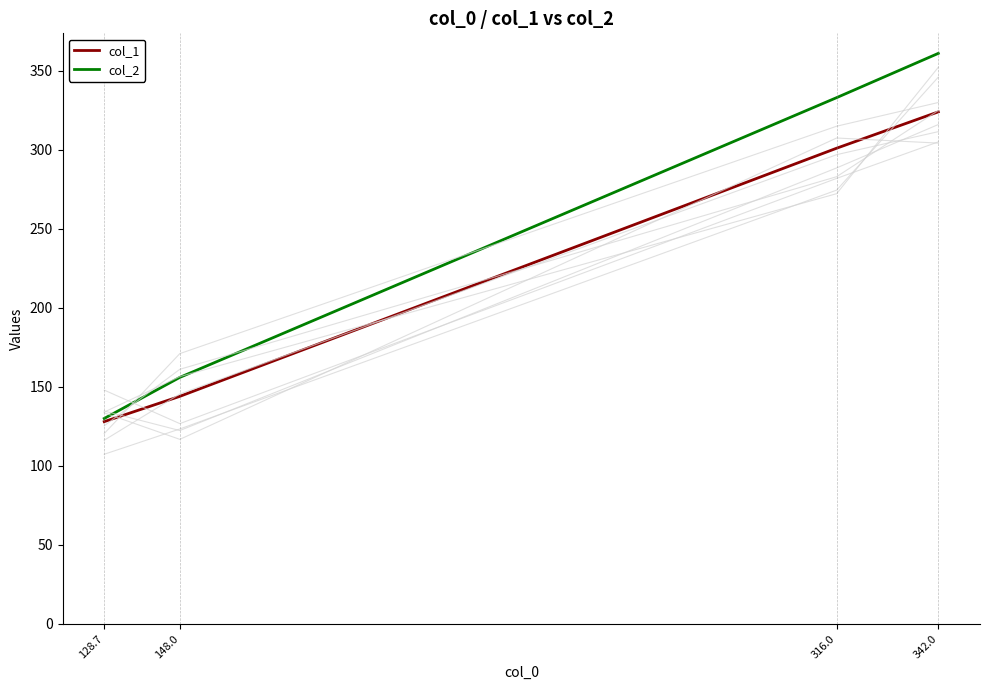

What is the approximate value of col_2 at 148.0, to the nearest 10?

160